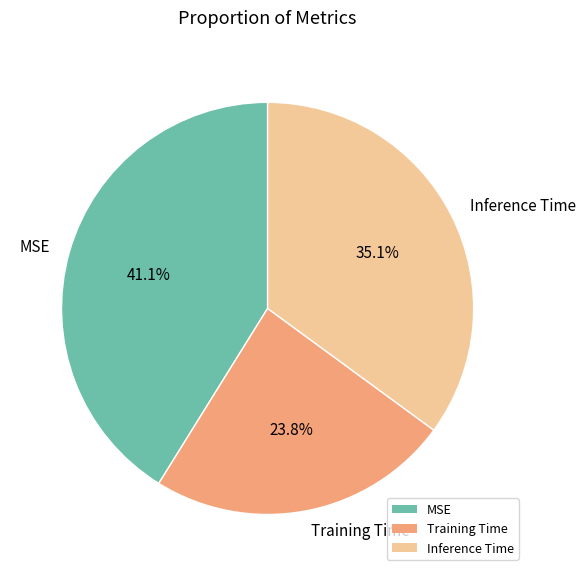

What percentage is the Training Time slice, to the nearest percent?

24%